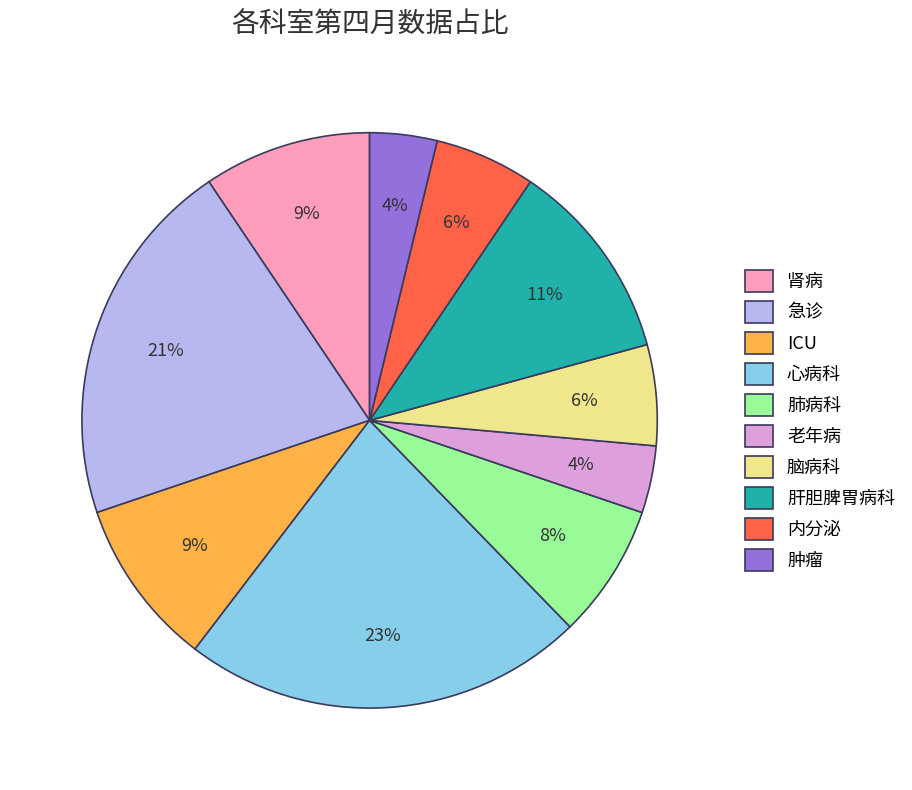

To the nearest percent, what is the average slice percentage?

10%